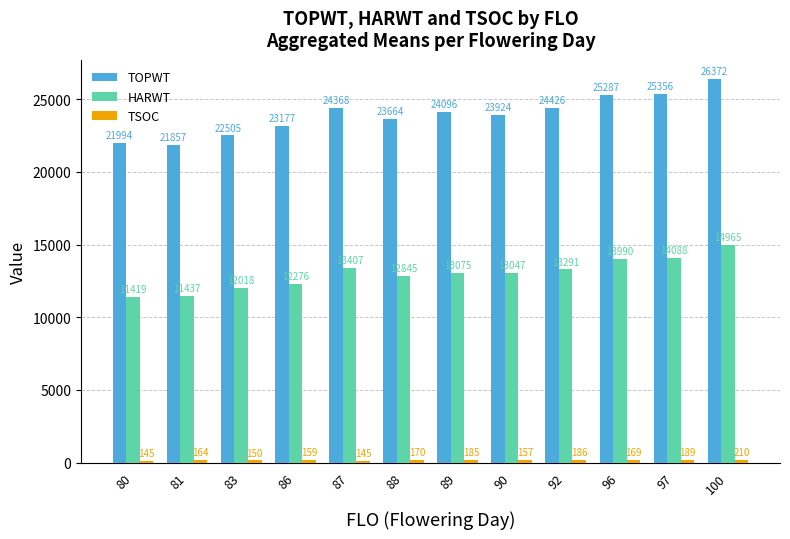

What is the value of the TOPWT bar at the 4th from the left?

23177